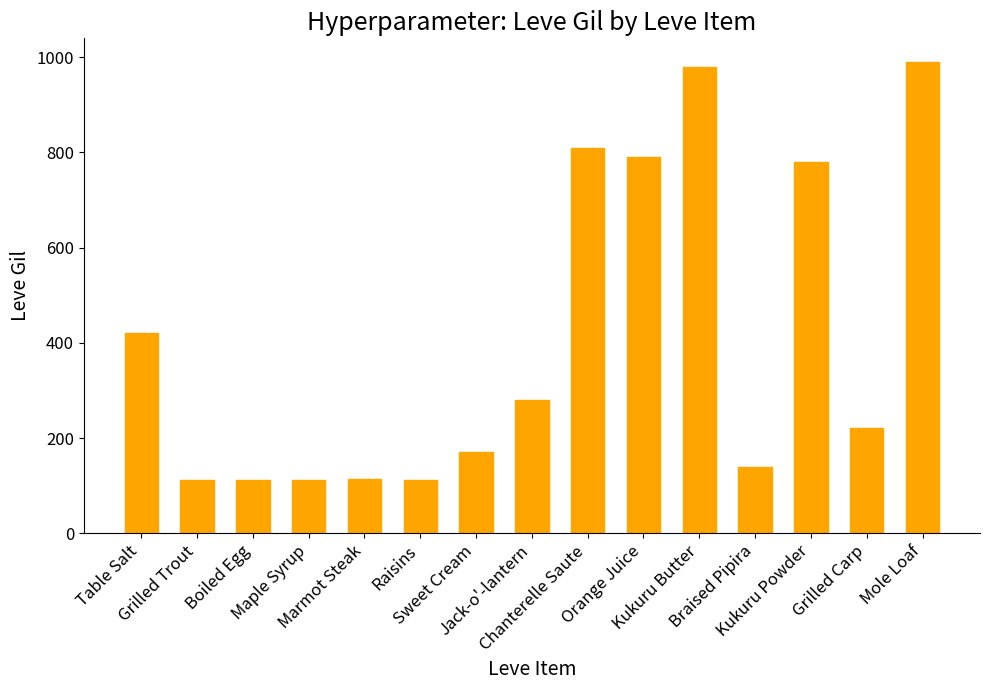

Where does the data first go above 220?

Table Salt